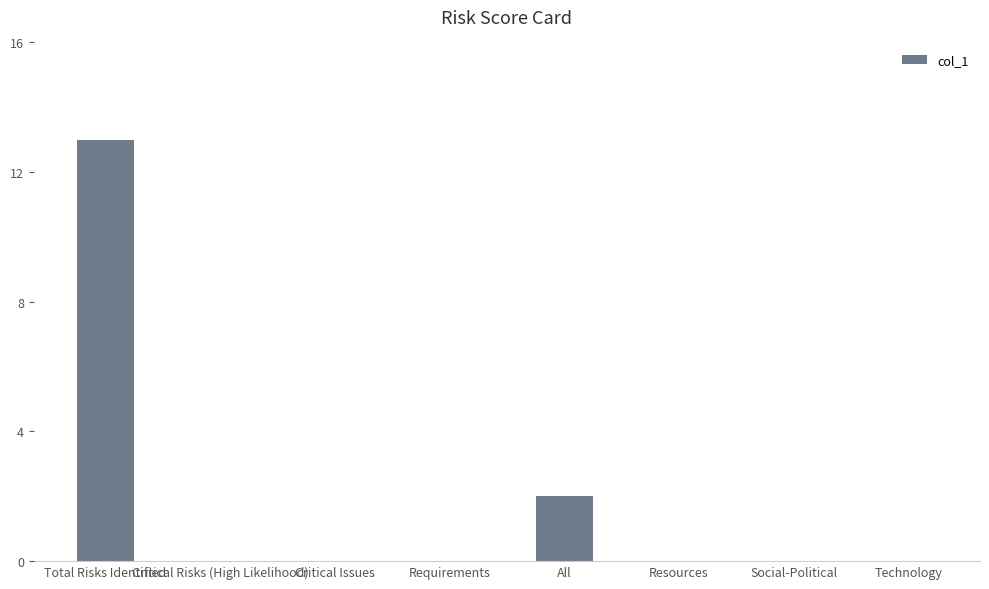

Are the bars grouped side by side (vs. stacked)?

No